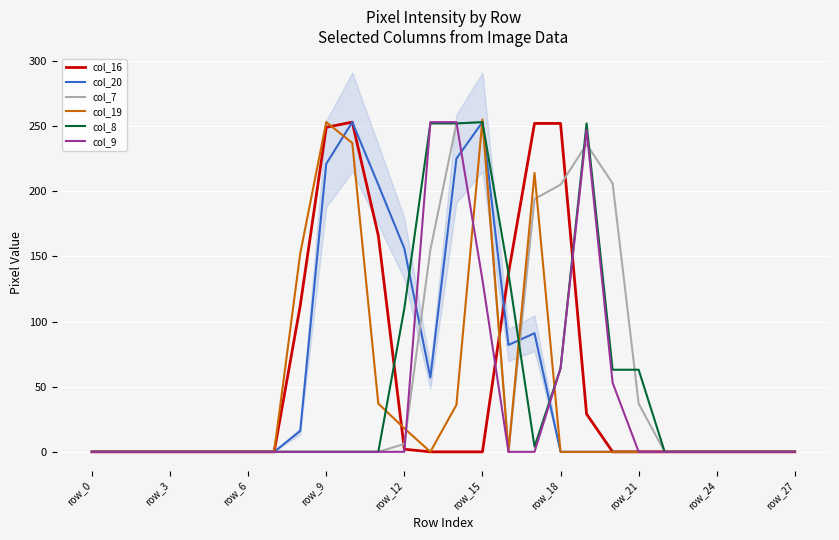

Which category has the highest value across all series?

15